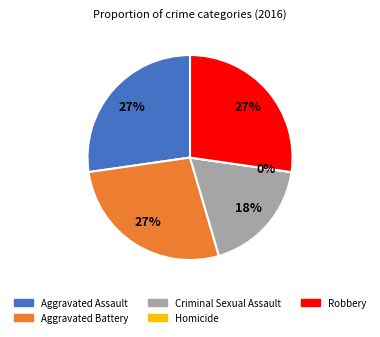

To the nearest percent, what portion does Aggravated Assault represent?

27%